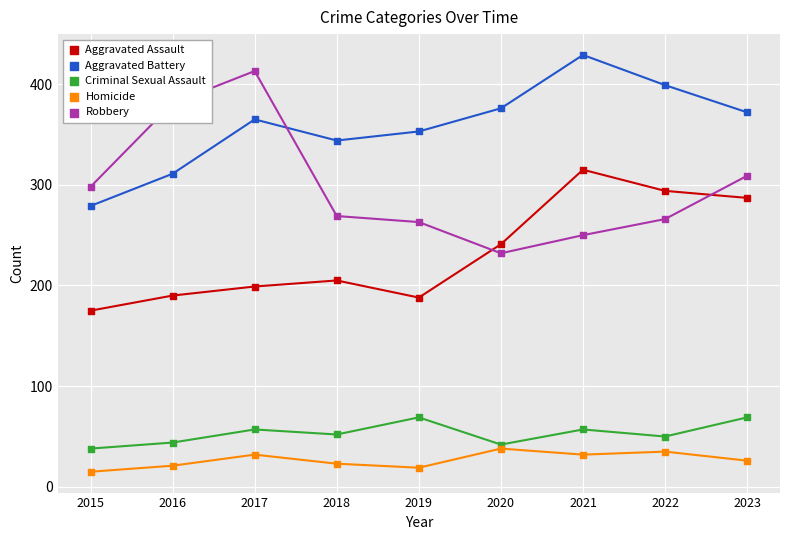

Which series has the widest spread of Y values?

Robbery